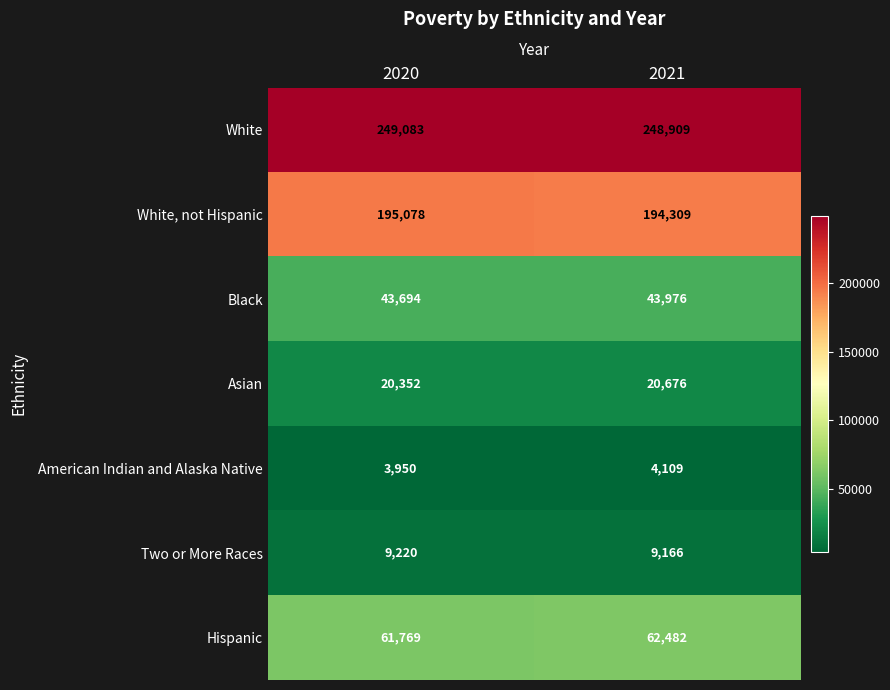

What is the average value of the Two or More Races series?

9193